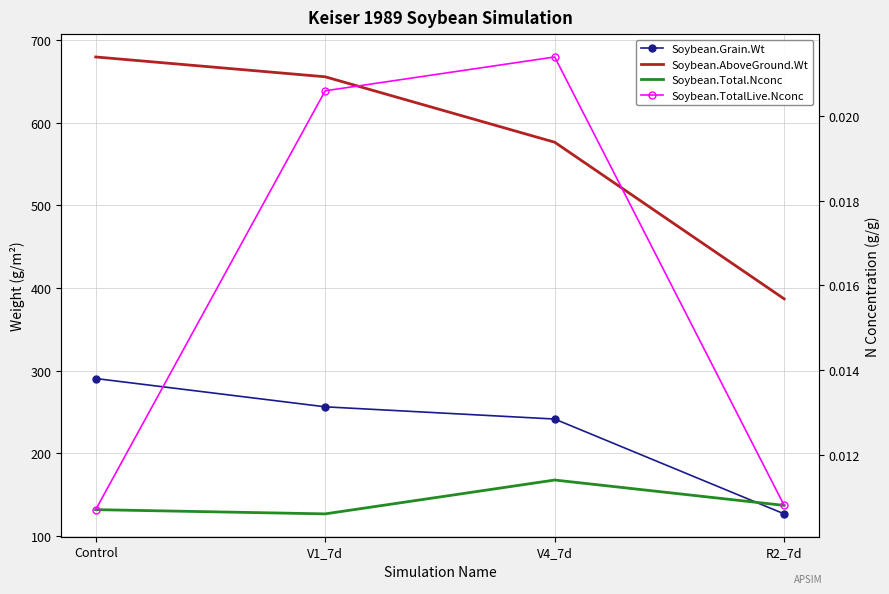

What is the total value across all series at R2_7d?

513.1